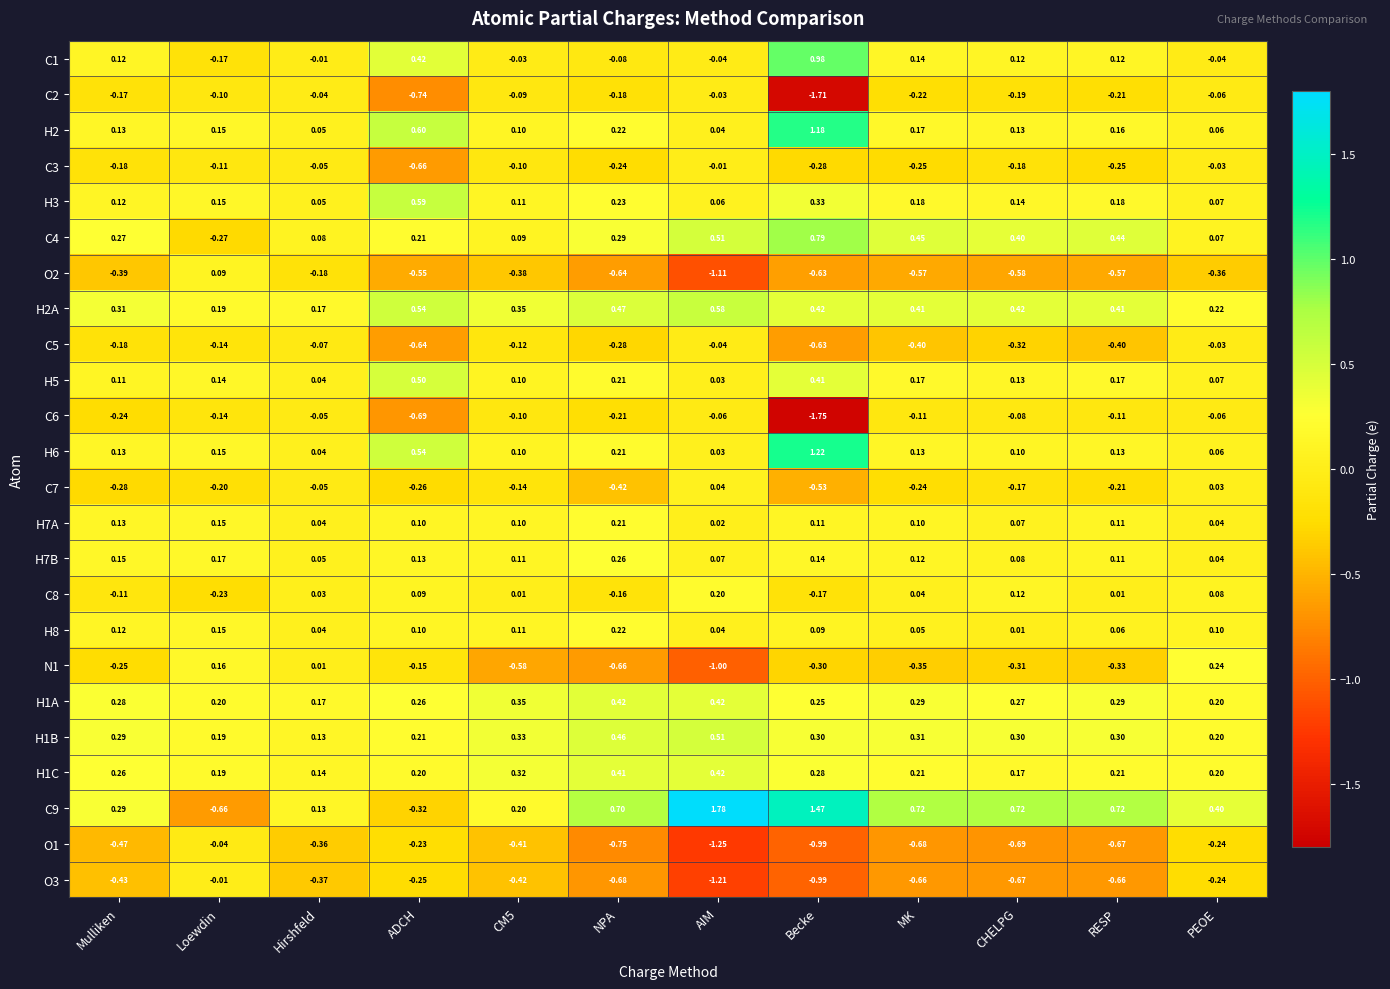

Which category has the lowest value across all series?

Becke